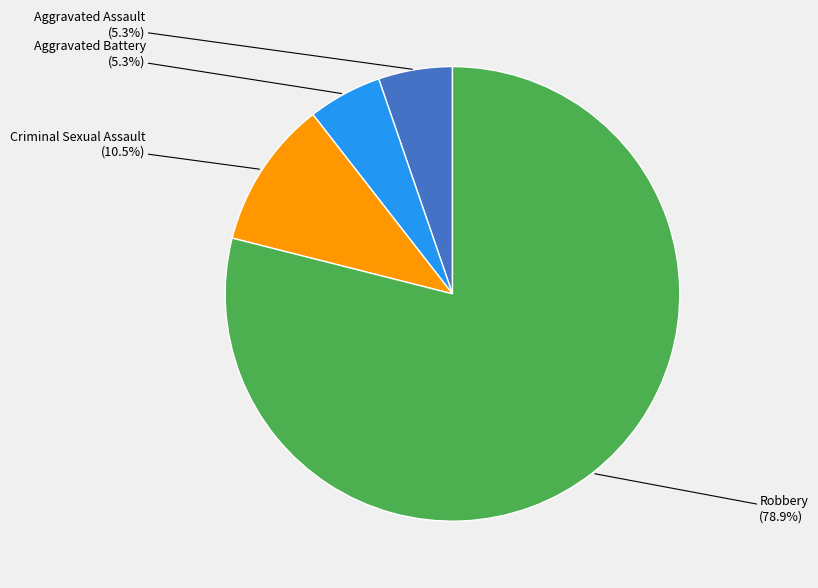

Is there a majority slice in this chart?

Yes